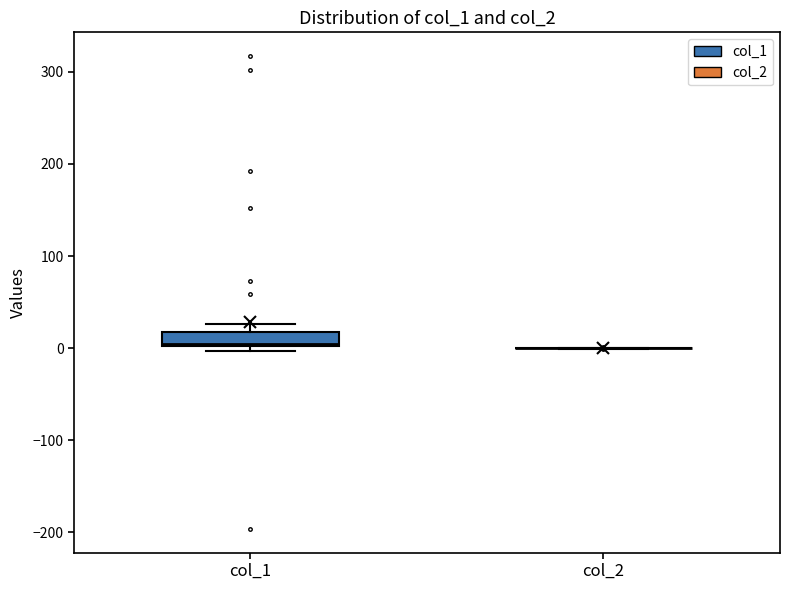

Reading left to right, transcribe this box plot: for each box, give where its median line is, the range the box spans, and where its two whiskers end, as read against the y-axis. The values are not printed on the chart, so give them approximately, as read against the axis.

col_1: median 0, box 0 to 20, whiskers 0 (just below the box's lower edge) to 30
col_2: box collapsed to a line at 0, whiskers 0 to 0